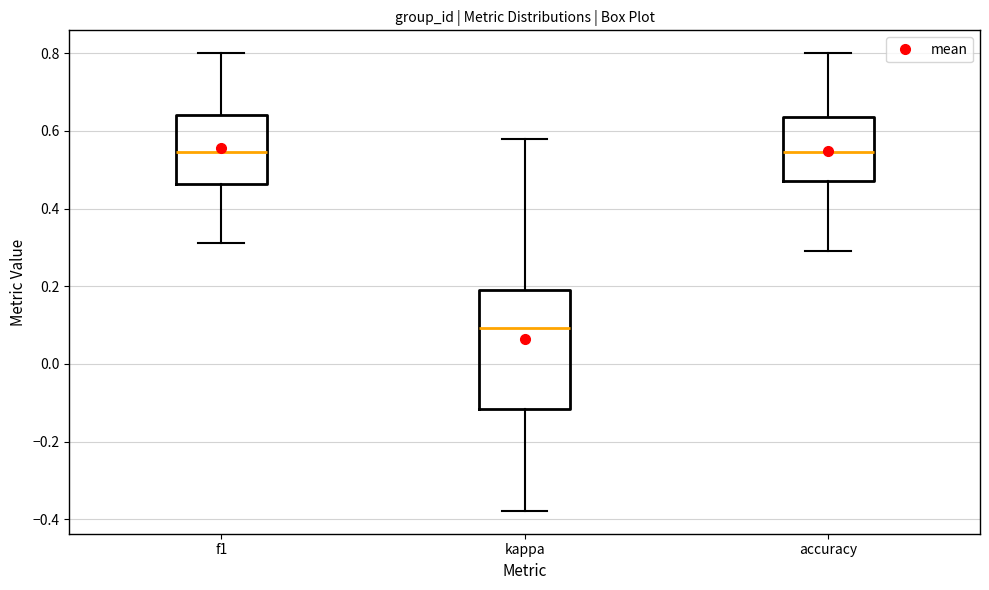

Which box is the tallest, from its lower edge to its upper edge?

kappa